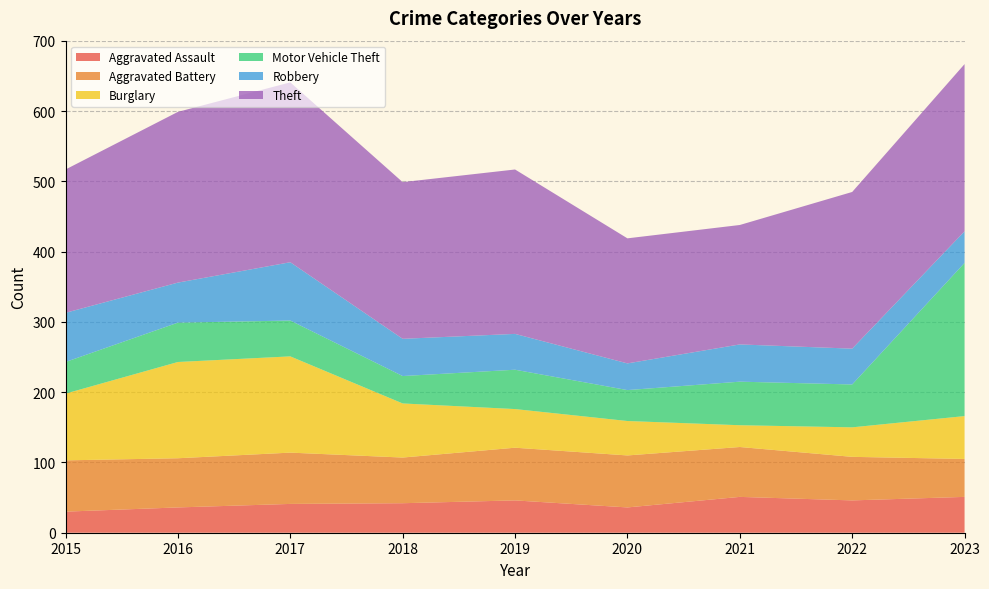

Reading left to right, transcribe all the data shown in this chart.

Aggravated Assault: 2015=30	2016=36	2017=41	2018=42	2019=46	2020=36	2021=51	2022=46	2023=51
Aggravated Battery: 2015=73	2016=70	2017=73	2018=65	2019=75	2020=74	2021=71	2022=62	2023=54
Burglary: 2015=95	2016=137	2017=137	2018=77	2019=55	2020=49	2021=31	2022=42	2023=61
Motor Vehicle Theft: 2015=45	2016=56	2017=51	2018=39	2019=56	2020=44	2021=62	2022=61	2023=218
Robbery: 2015=70	2016=57	2017=83	2018=53	2019=51	2020=38	2021=53	2022=51	2023=45
Theft: 2015=204	2016=243	2017=256	2018=223	2019=234	2020=178	2021=170	2022=223	2023=238